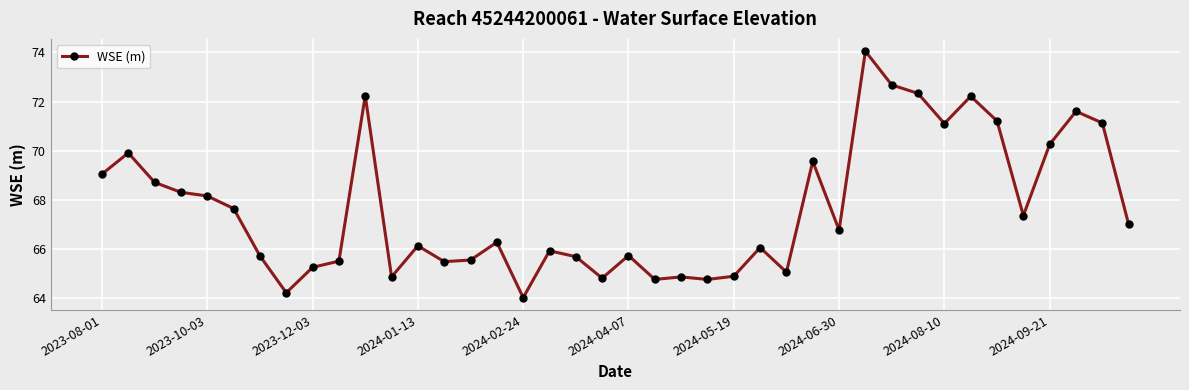

What is the sum of all values?

2706.8